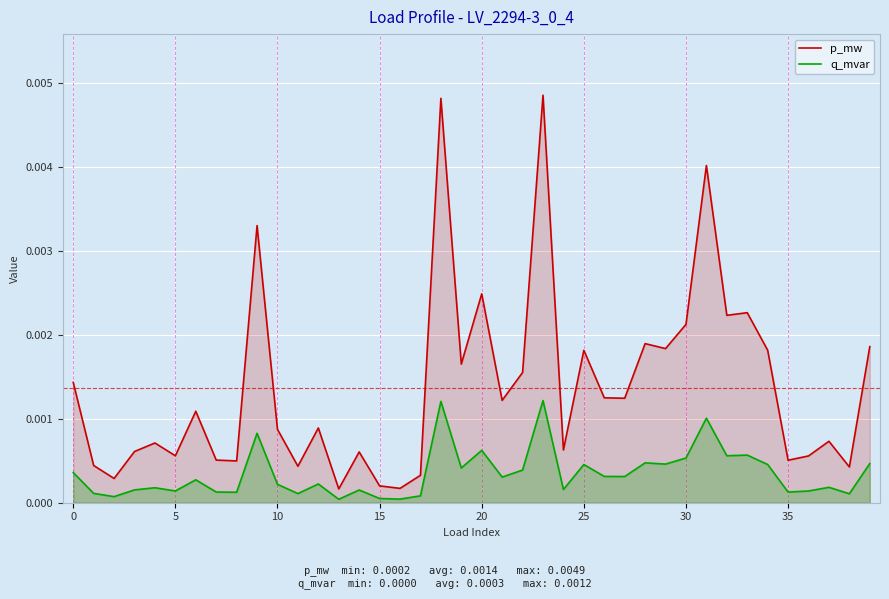

How many distinct data groups are displayed?

2